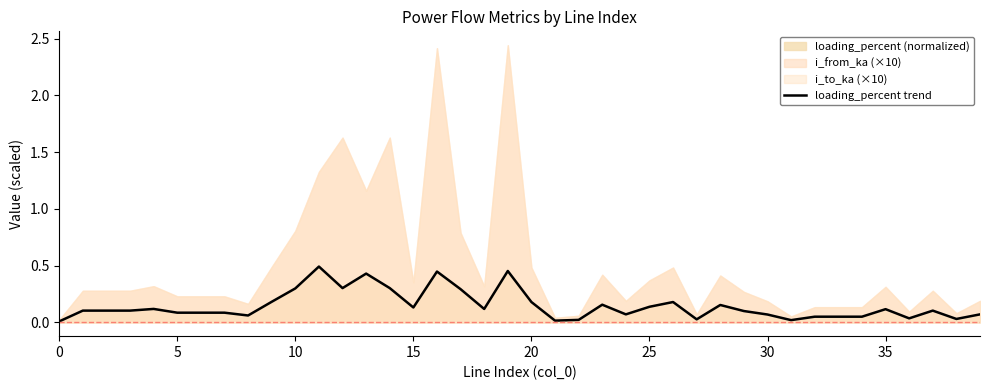

Which has a higher value, 15 or 0?

15